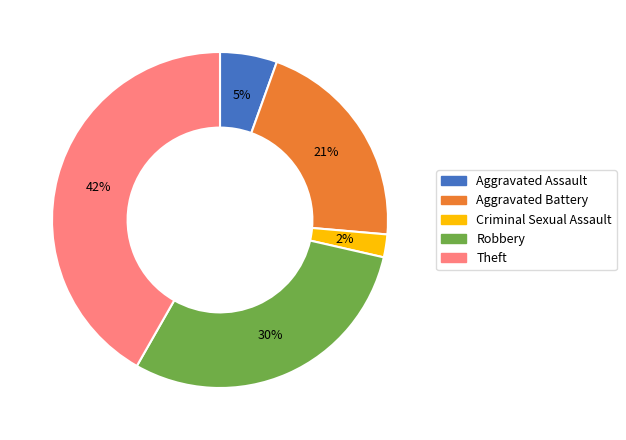

Is there a majority slice in this chart?

No